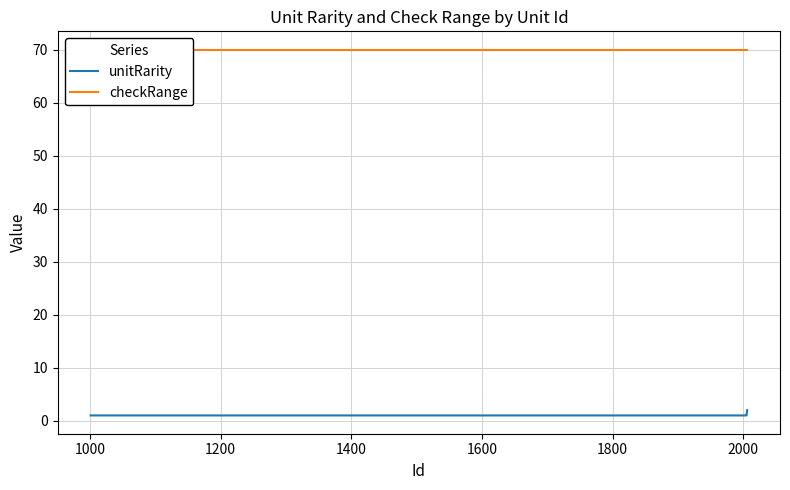

Which series has the largest total across all categories?

checkRange